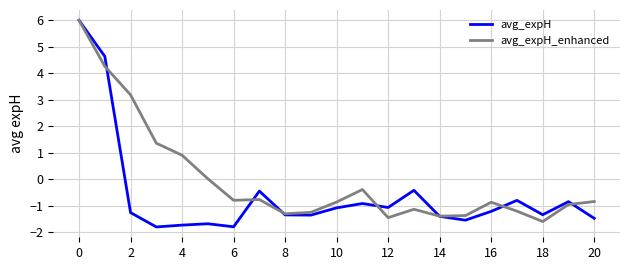

What is the sum of all avg_expH_enhanced values?

-0.5